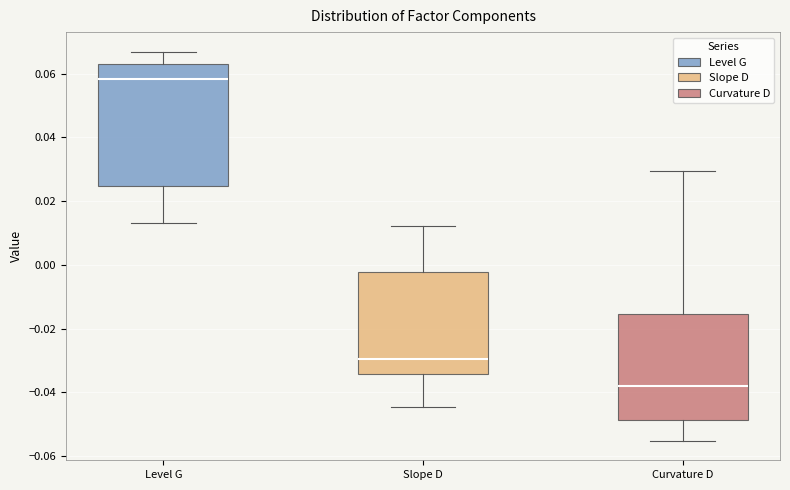

Where is the upper edge of the box for Curvature D on the y-axis? The values are not printed on the chart, so give them approximately, as read against the axis.

-0.016